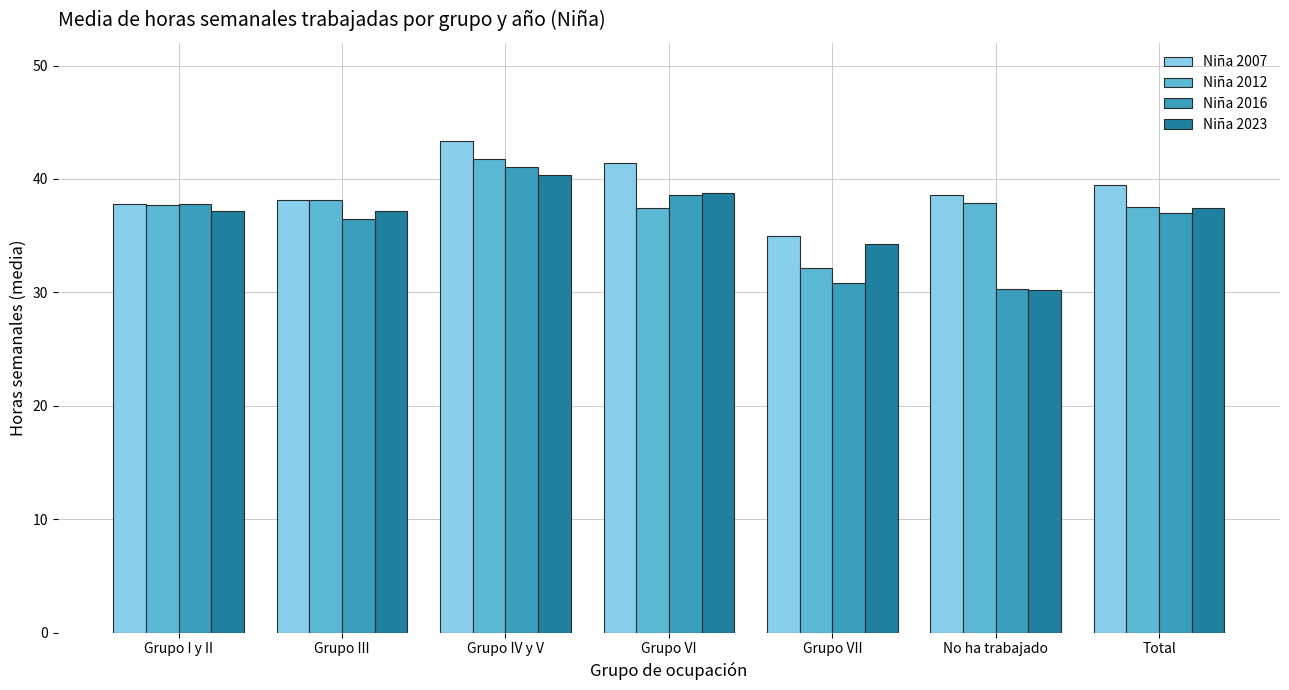

At which category does the chart reach its peak across all series?

Grupo IV y V